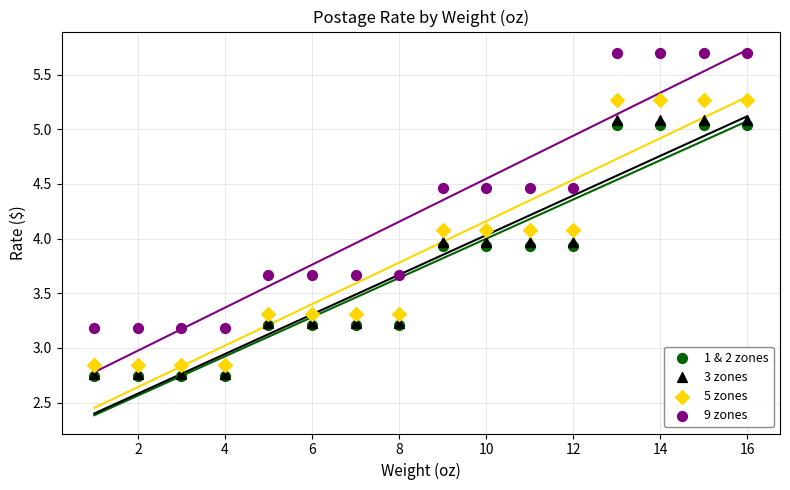

Which series has the widest spread of Y values?

9 zones